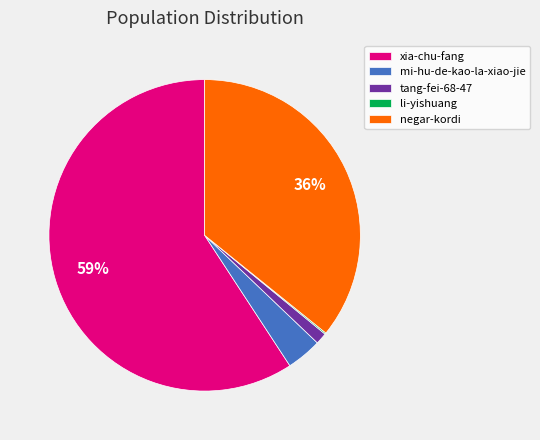

Does xia-chu-fang account for over 50% of the chart?

Yes